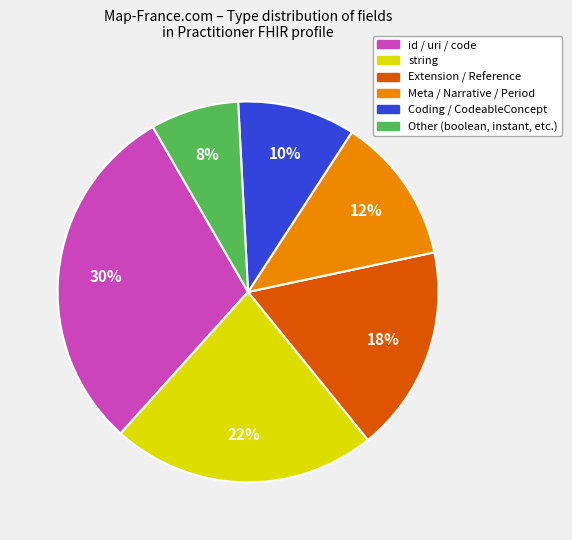

To the nearest percent, what is the difference between the largest and smallest slice percentages?

22%